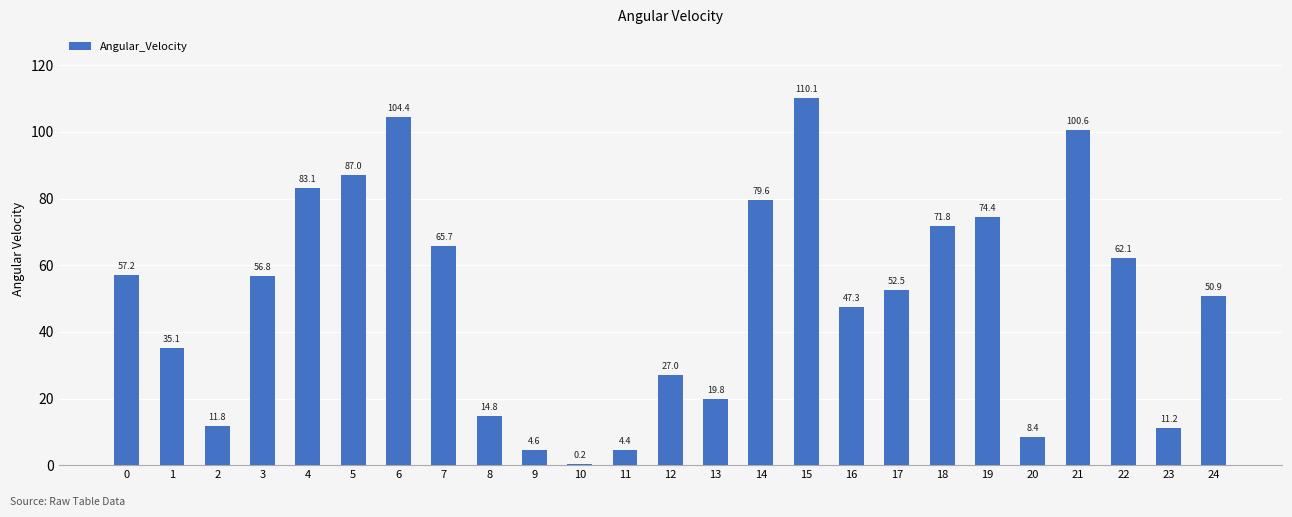

Which has a higher value, 7 or 4?

4